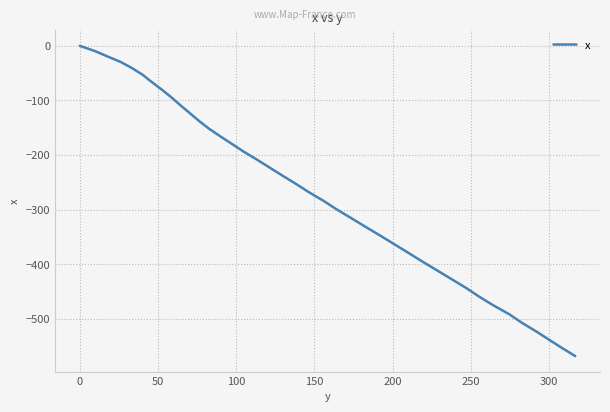

Reading left to right, list all the values displayed in this chart.

0.0	-9.9	-19.3	-29.6	-40.6	-52.8	-65.4	-79.0	-93.4	-108.2	-122.9	-137.4	-151.5	-165.6	-179.6	-193.6	-208.2	-223.1	-238.0	-252.9	-268.0	-283.7	-299.0	-315.0	-331.0	-346.9	-363.0	-379.0	-395.2	-411.2	-427.1	-443.0	-458.7	-474.9	-491.2	-506.9	-522.8	-538.1	-553.3	-568.0